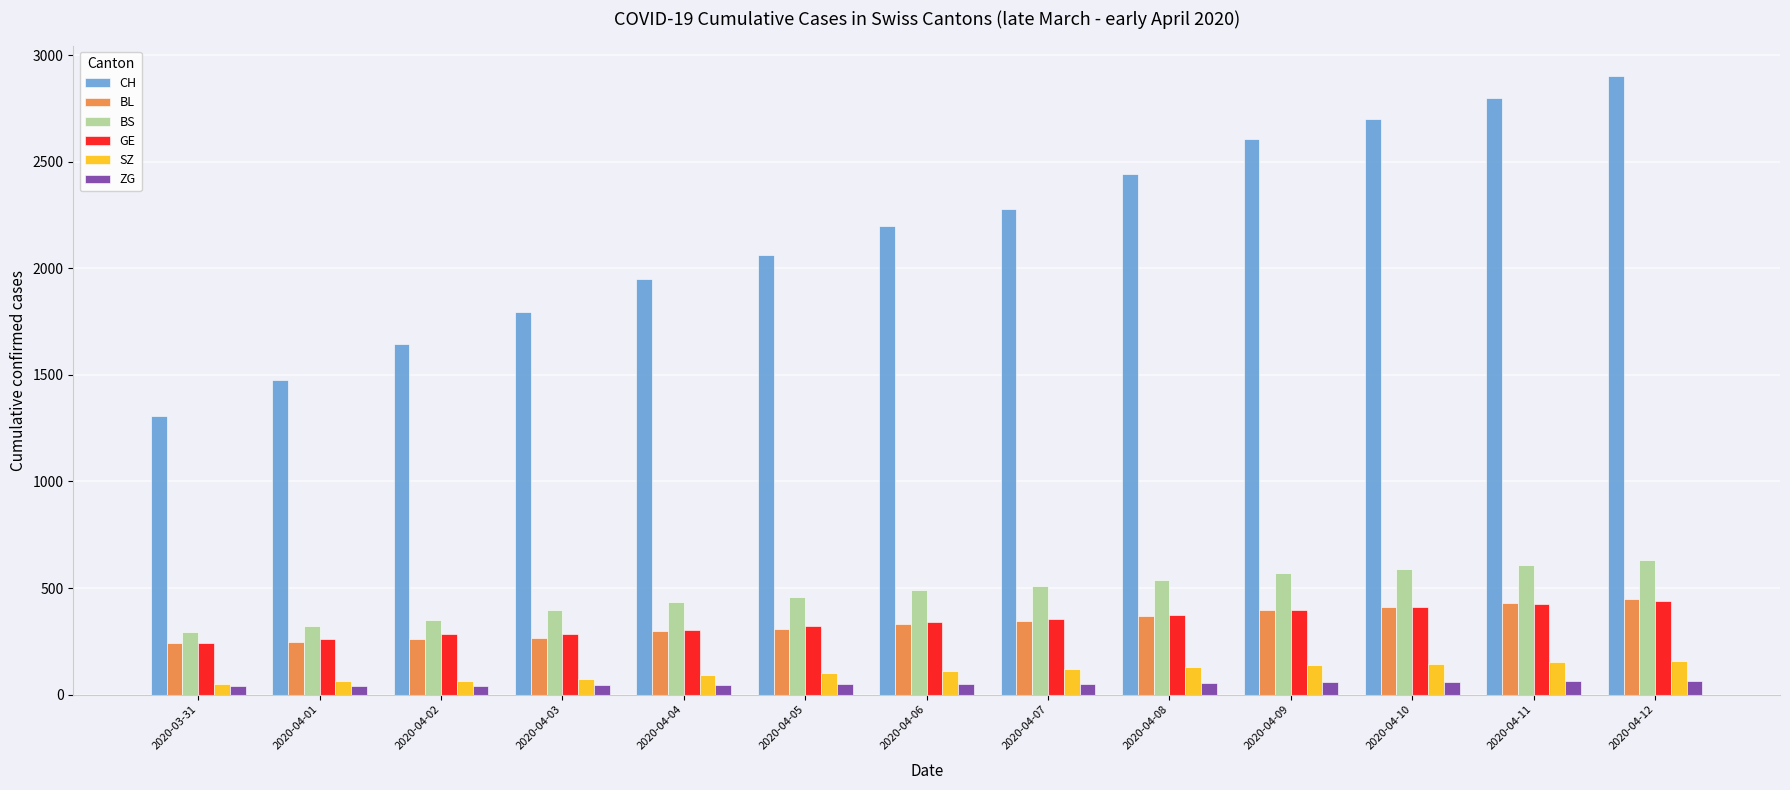

Is it true that GE equals 200 at 2020-04-09?

False